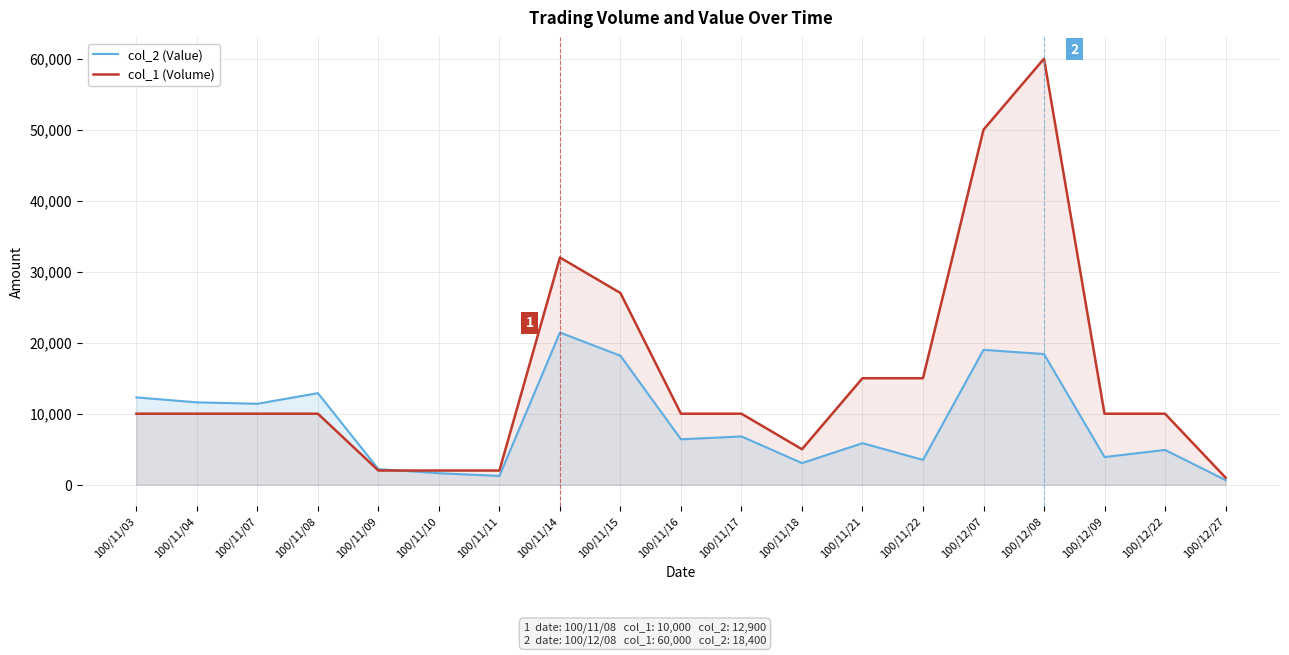

Where is the first local minimum for col_2 (Value)?

100/11/07